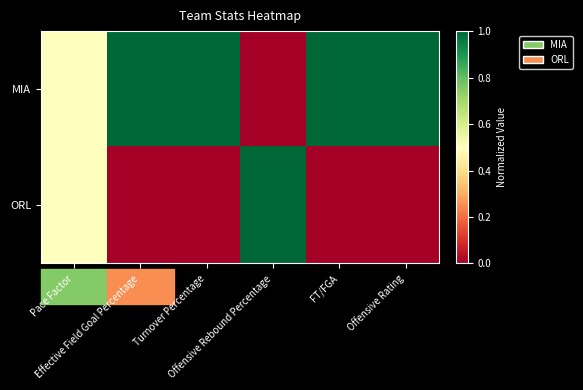

List the series in order of their overall mean, lowest first.

ORL, MIA